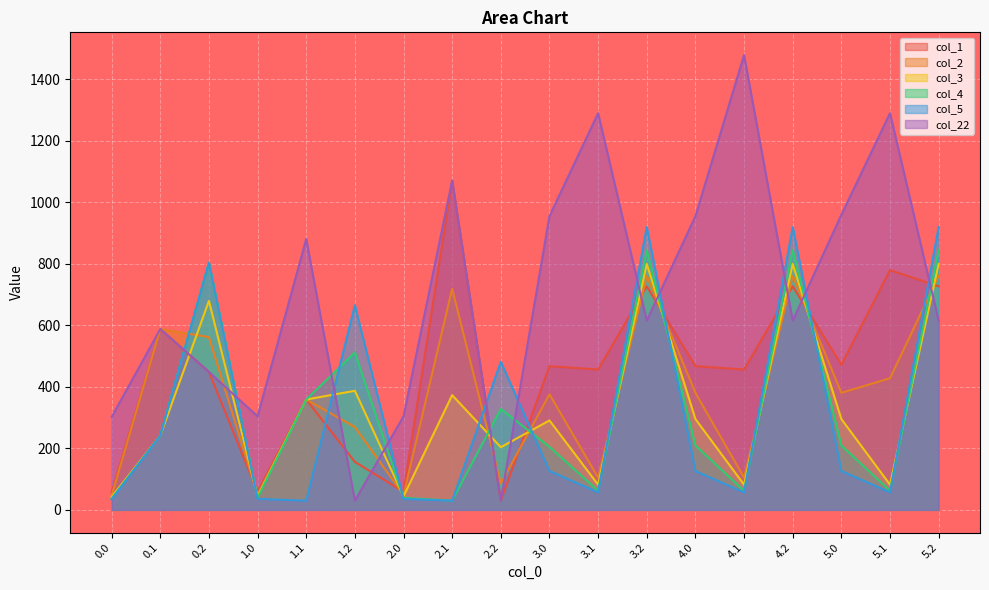

Where do col_4 and col_22 first cross each other?

0.1 and 0.2